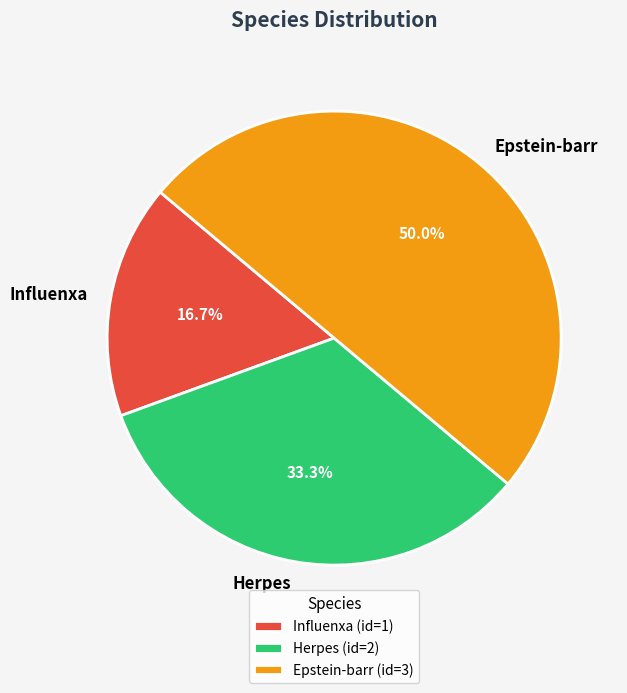

Rank the categories by value from lowest to highest.

Influenxa, Herpes, Epstein-barr